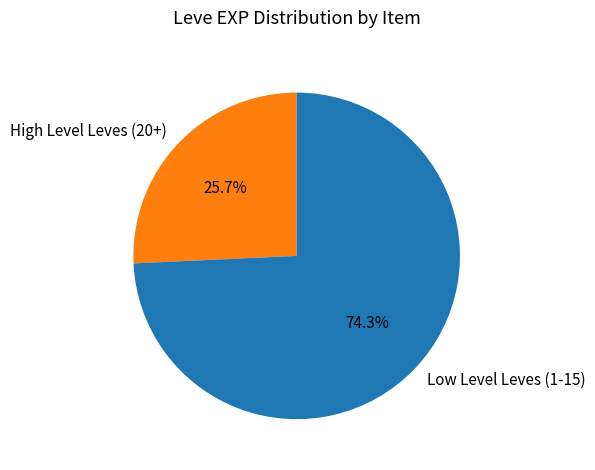

How many slices are in this pie chart?

2